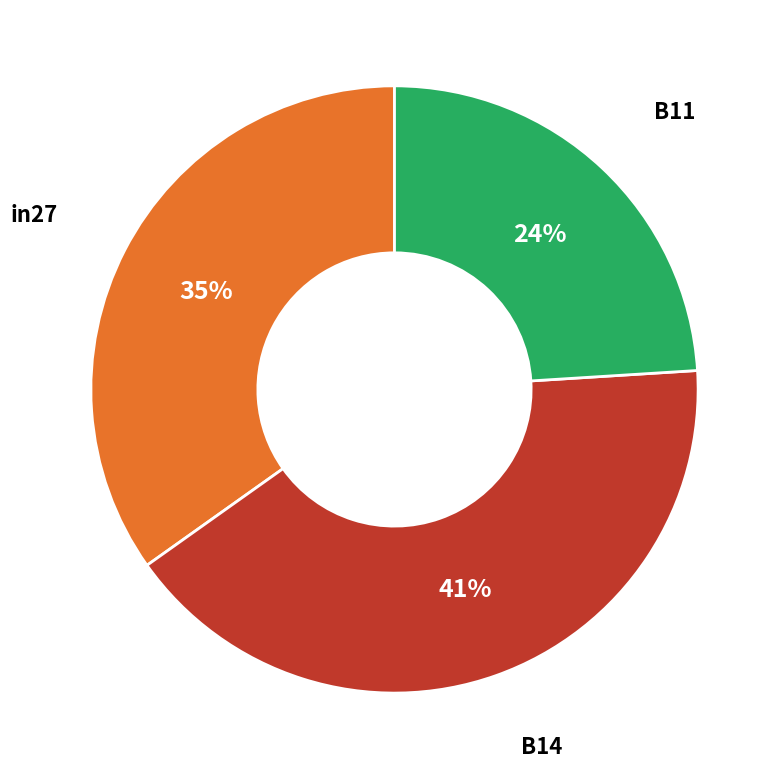

Is there a majority slice in this chart?

No